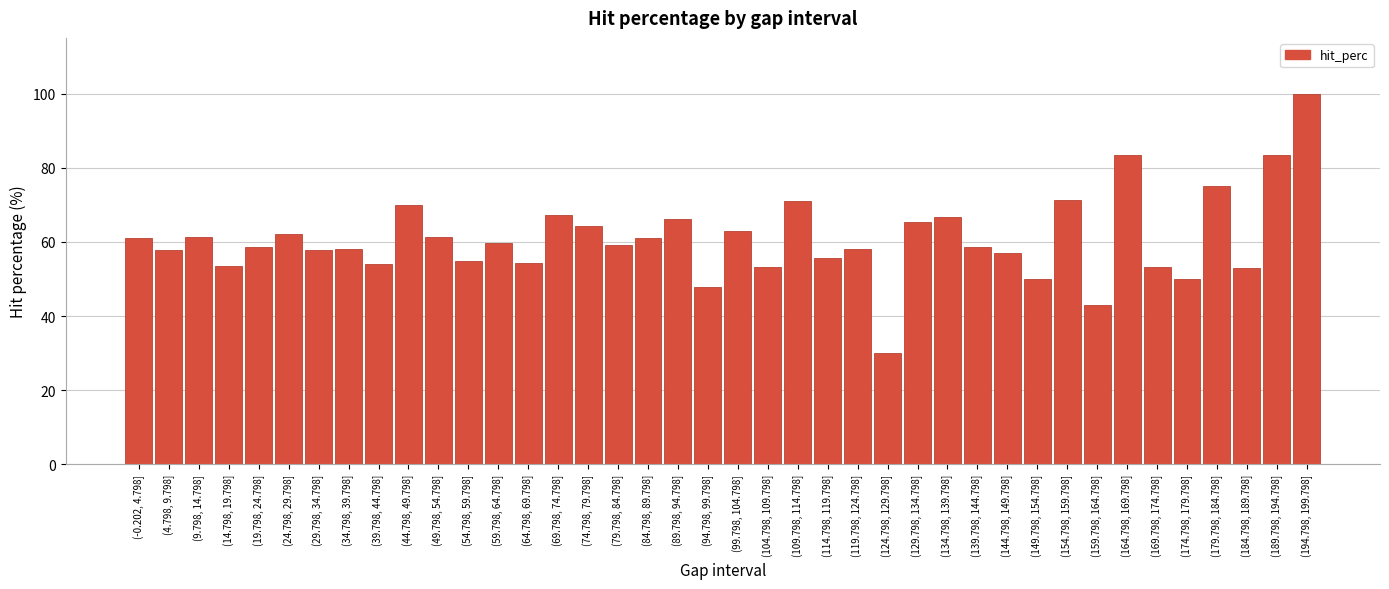

What value does the data have at (134.798, 139.798]?

66.7